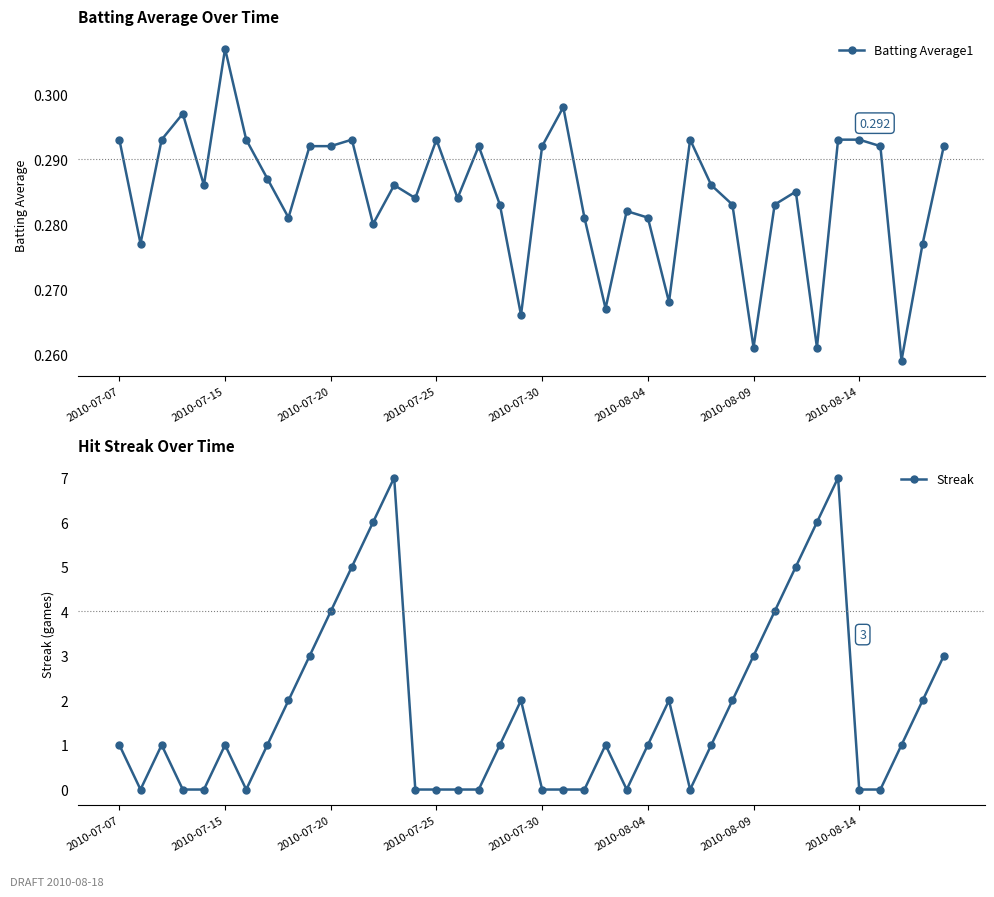

Reading right to left, what are all the values shown in this chart?

Batting Average1: 0.3	0.3	0.3	0.3	0.3	0.3	0.3	0.3	0.3	0.3	0.3	0.3	0.3	0.3	0.3	0.3	0.3	0.3	0.3	0.3	0.3	0.3	0.3	0.3	0.3	0.3	0.3	0.3	0.3	0.3	0.3	0.3	0.3	0.3	0.3	0.3	0.3	0.3	0.3	0.3
Streak: 3.0	2.0	1.0	0.0	0.0	7.0	6.0	5.0	4.0	3.0	2.0	1.0	0.0	2.0	1.0	0.0	1.0	0.0	0.0	0.0	2.0	1.0	0.0	0.0	0.0	0.0	7.0	6.0	5.0	4.0	3.0	2.0	1.0	0.0	1.0	0.0	0.0	1.0	0.0	1.0